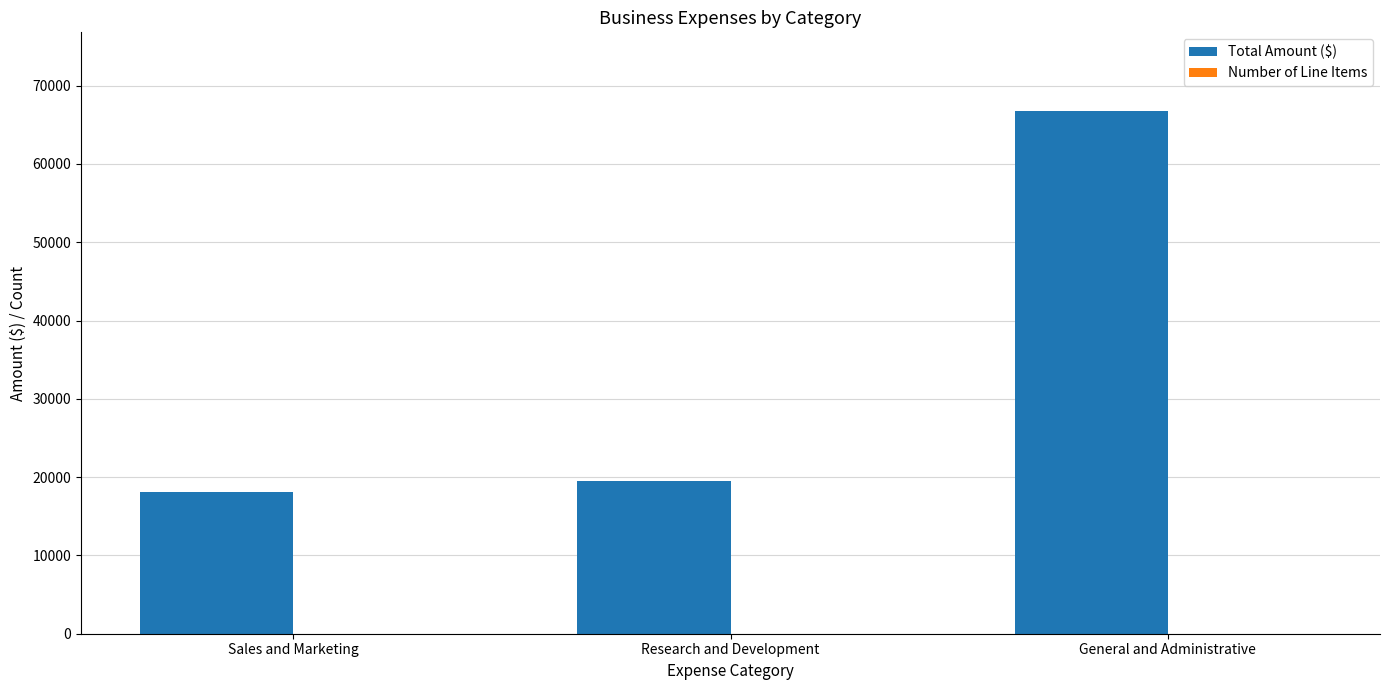

At which category is the sum across all series the highest?

General and Administrative